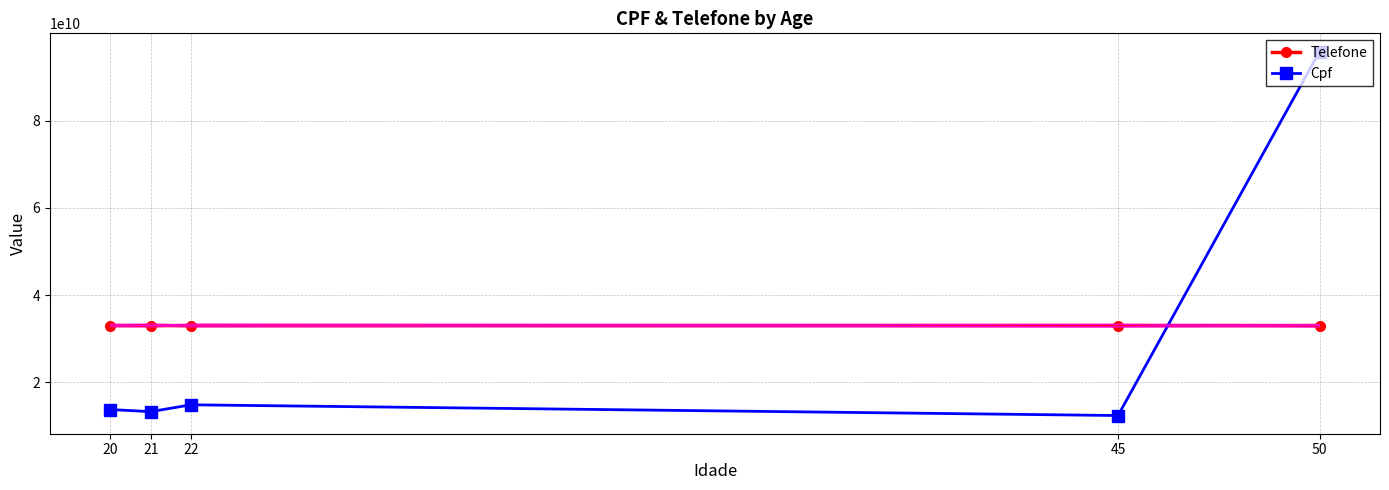

What is the approximate value of Cpf at 22, to the nearest 50?

14835471700